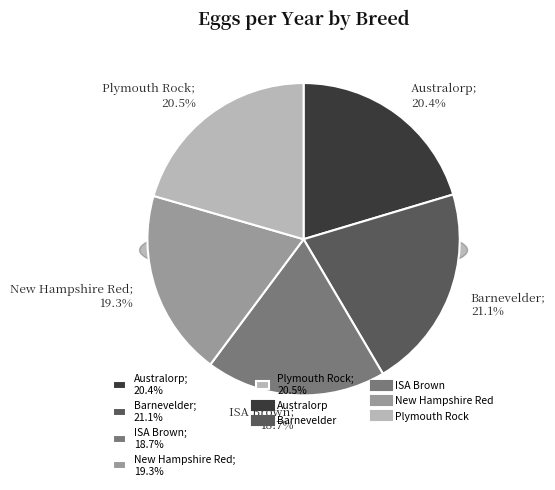

Which slice is the smallest?

ISA Brown